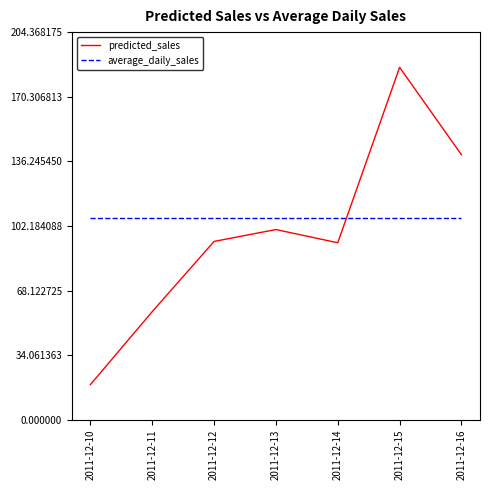

What is the spread (max minus min) of values at 2011-12-15?

79.2